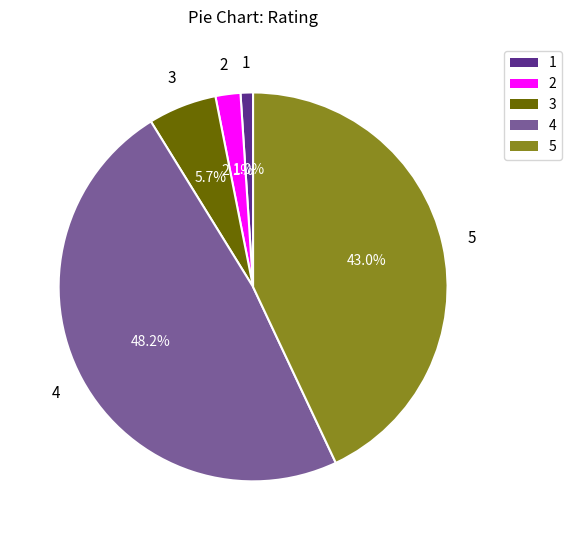

Which slice is the largest?

4